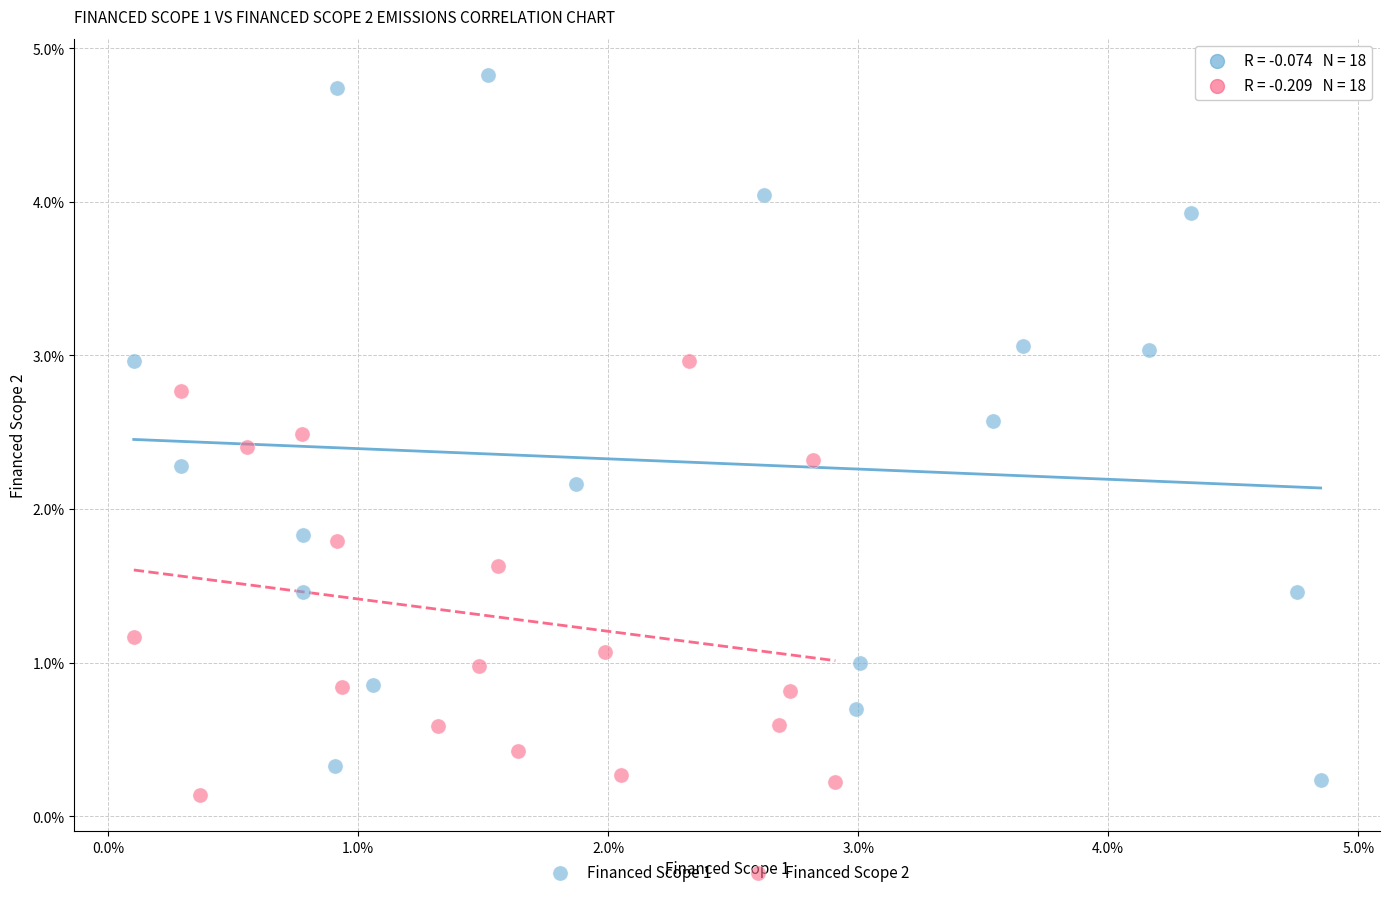

What are all the series names shown in the legend?

Financed Scope 1, Financed Scope 2